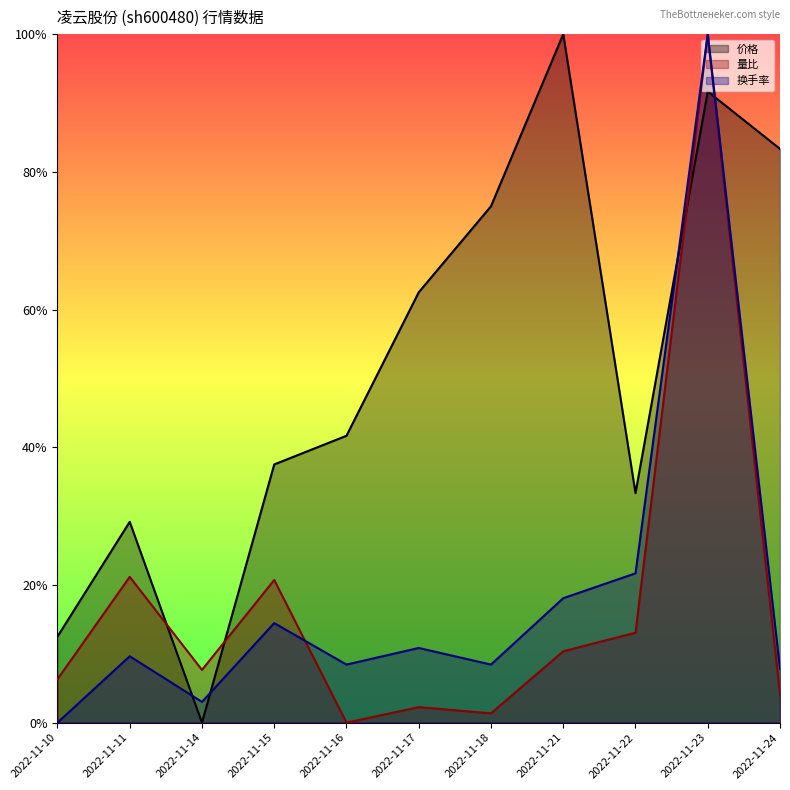

List the series in order of their peak value, highest first.

价格, 量比, 换手率